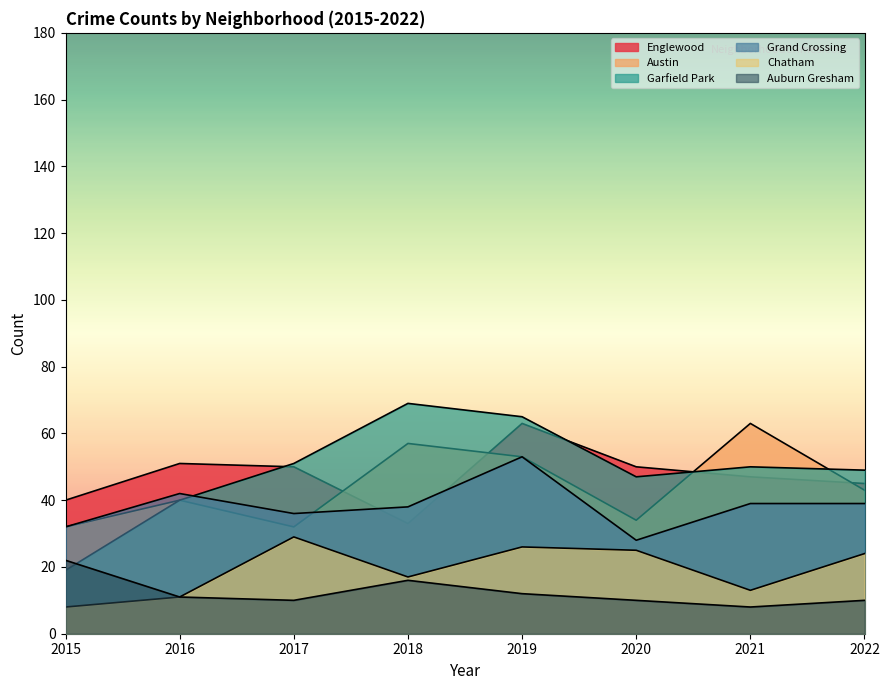

What is the minimum value for Englewood?

33